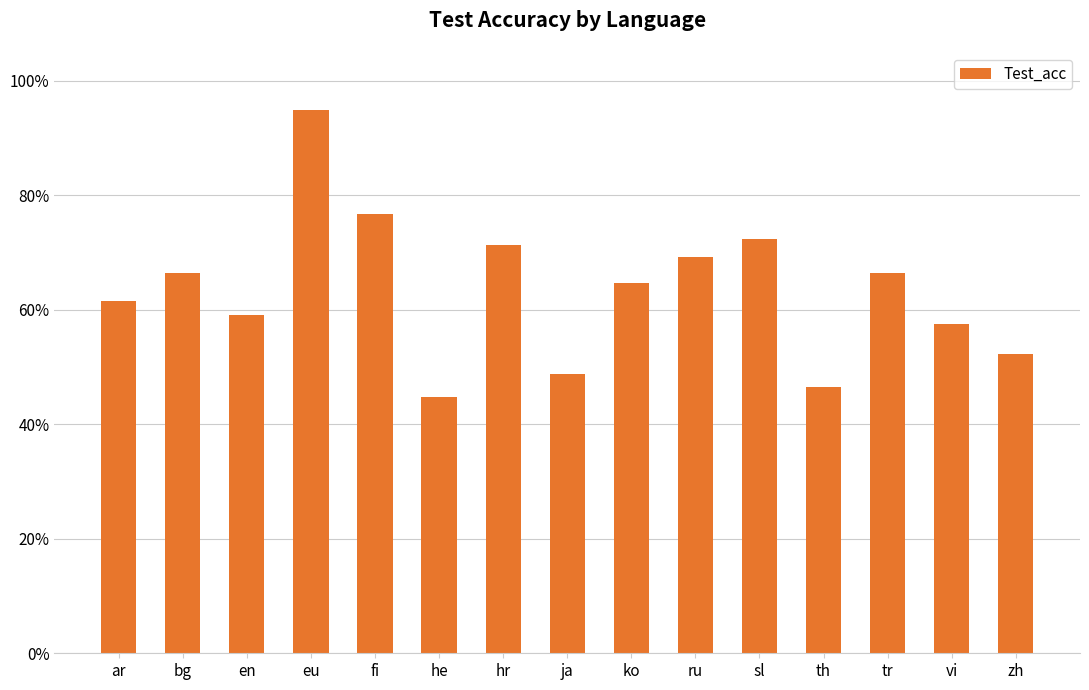

What is the sum of all values?

9.5